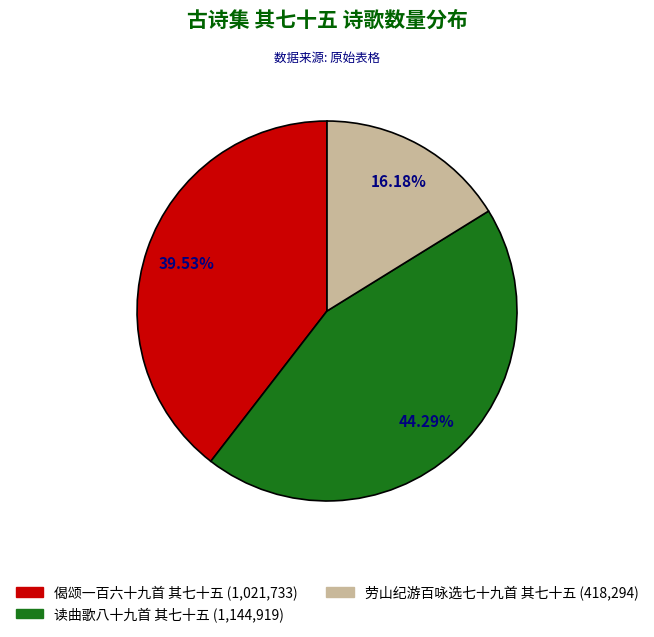

How much of the chart is everything except 偈颂一百六十九首 其七十五?

60.5%